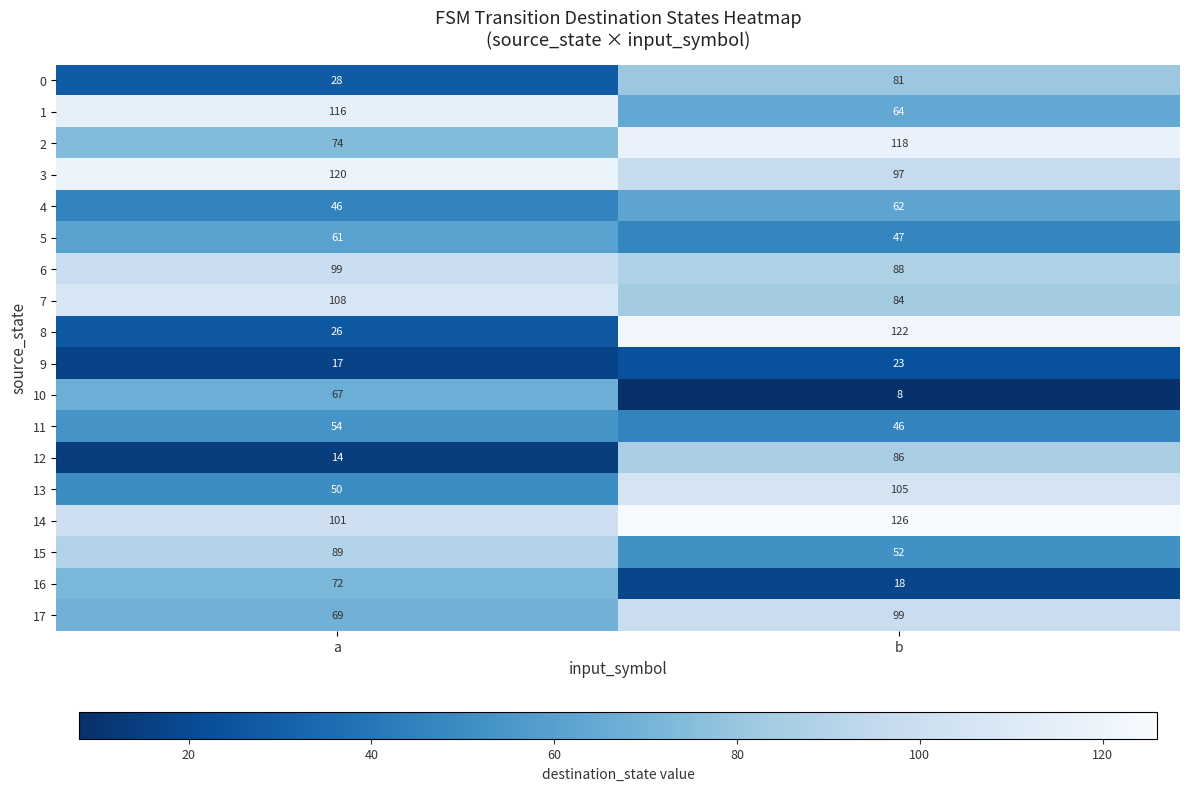

Which series has the largest total across all categories?

14